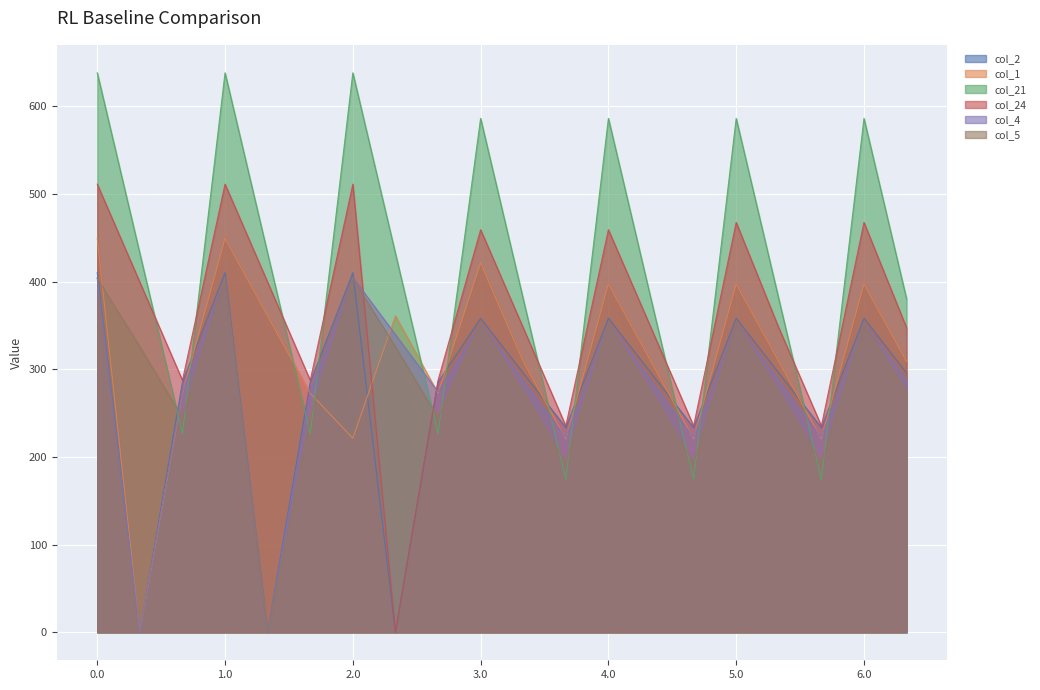

What is the value of the col_1 point at the 4th from the left?

449.5